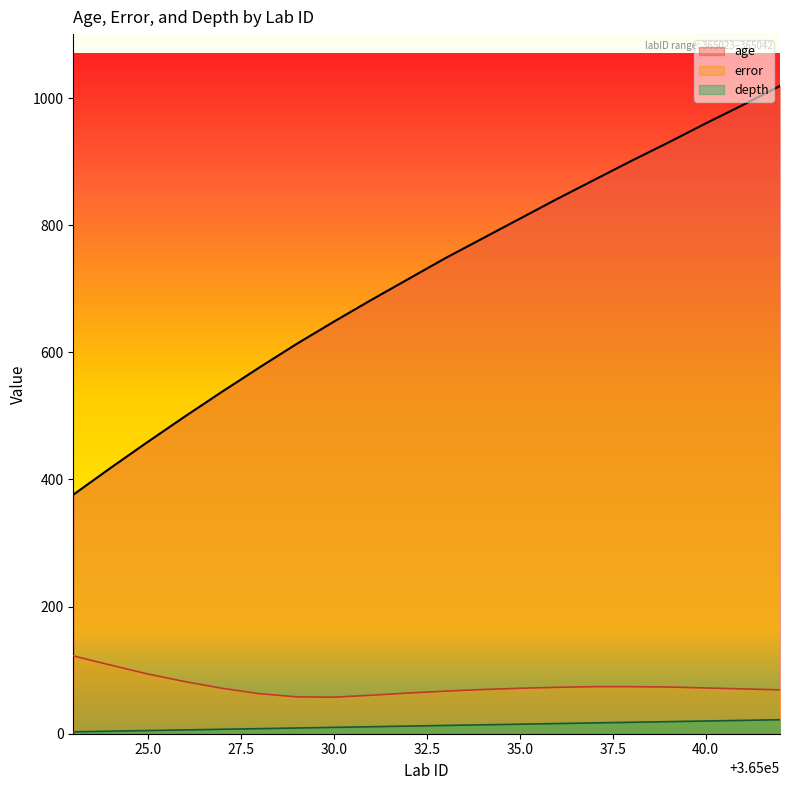

Which series has the widest spread of values?

age